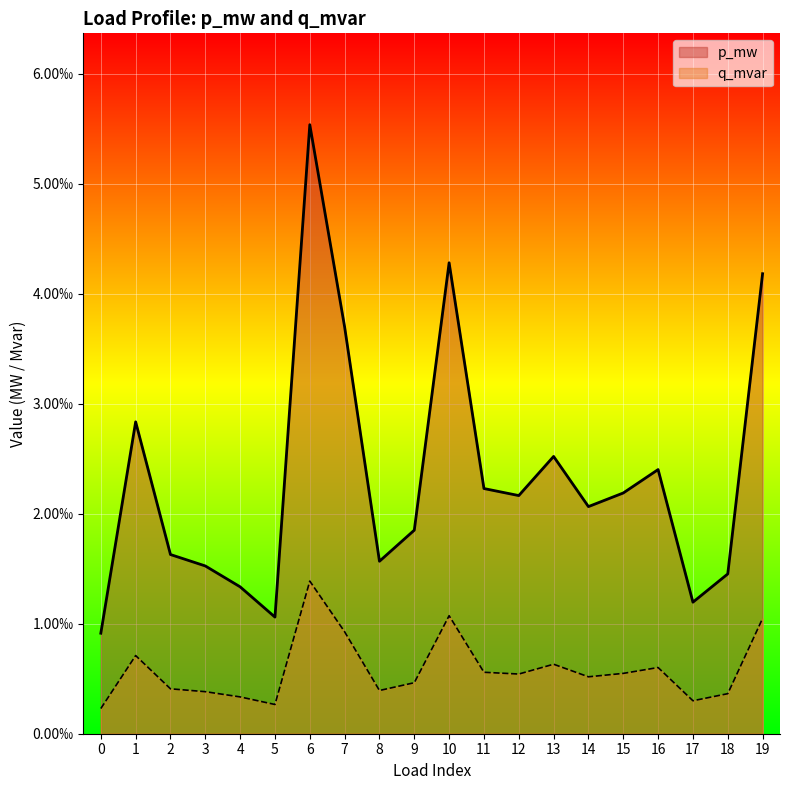

True or false: q_mvar and p_mw cross at least once.

False